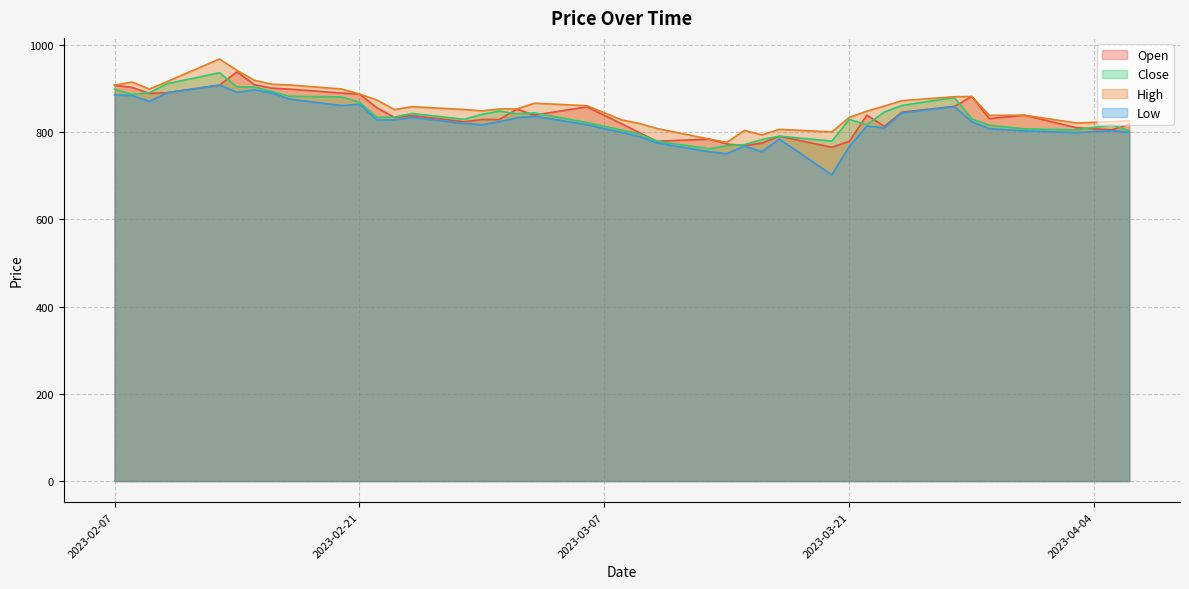

Which series changed the most between 2023-02-22 and 2023-03-20?

Low